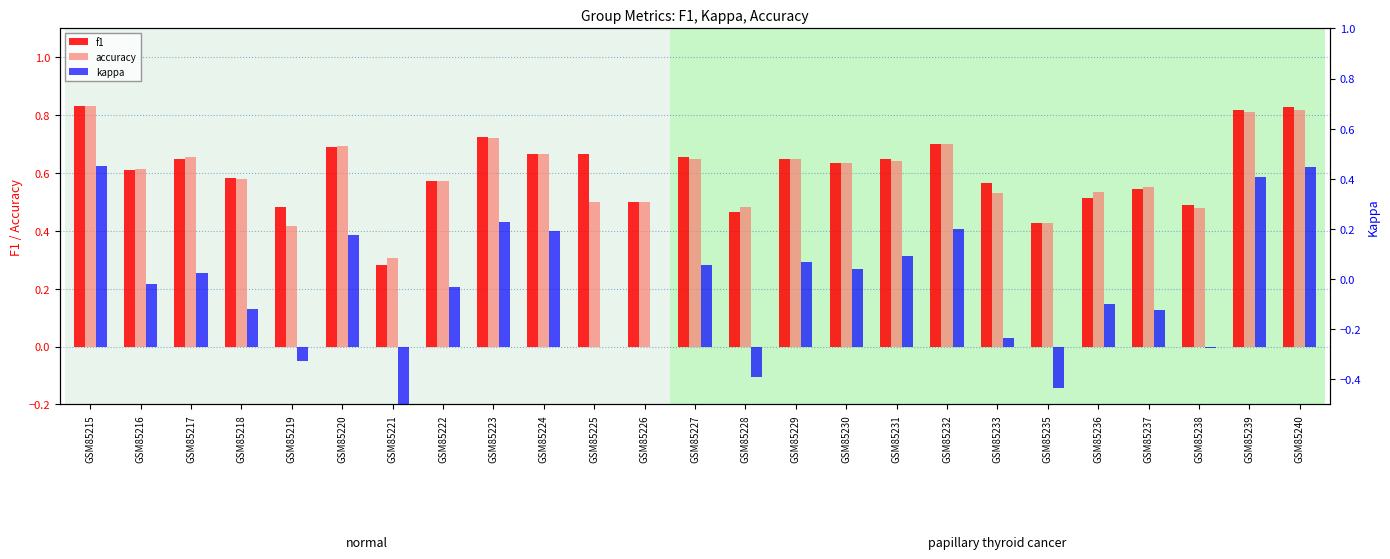

Rank the categories by f1 value from highest to lowest.

GSM85215, GSM85240, GSM85239, GSM85223, GSM85232, GSM85220, GSM85224, GSM85225, GSM85227, GSM85217, GSM85231, GSM85229, GSM85230, GSM85216, GSM85218, GSM85222, GSM85233, GSM85237, GSM85236, GSM85226, GSM85238, GSM85219, GSM85228, GSM85235, GSM85221